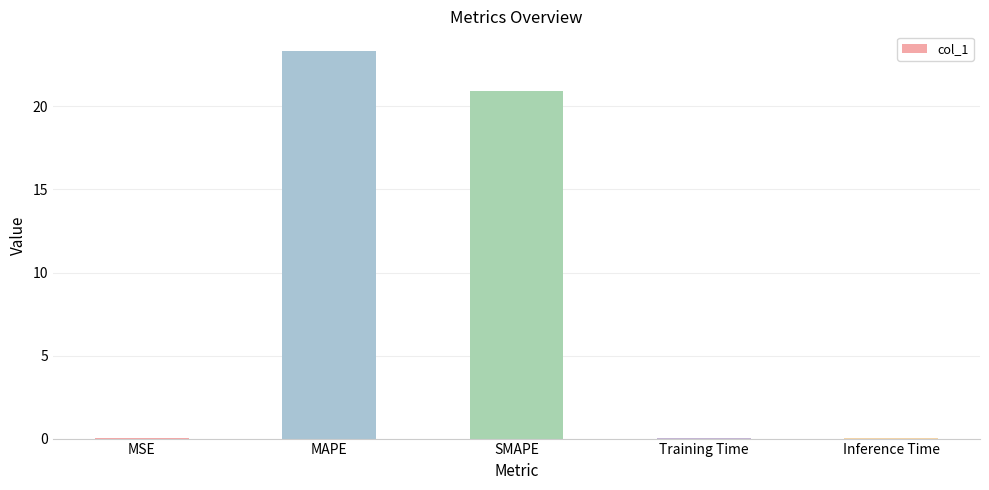

What is the sum of all values?

44.3